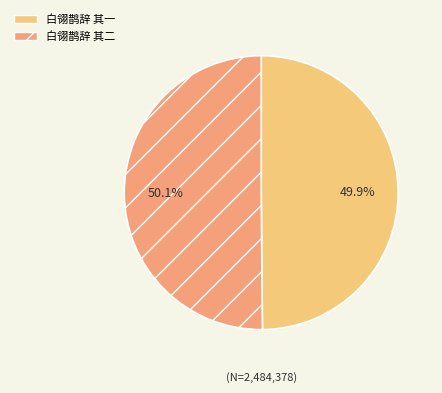

Is there any slice that represents more than half of the pie?

Yes